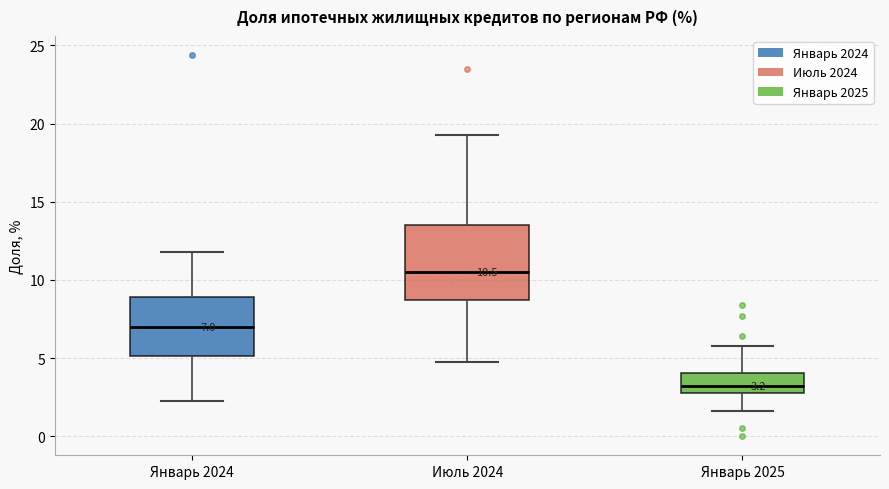

Which box's median line is the highest?

Июль 2024